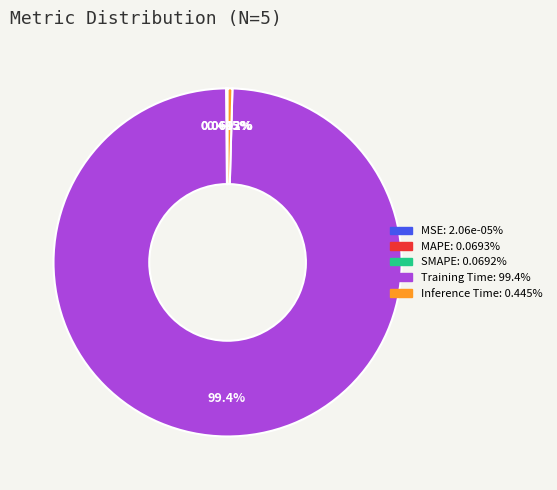

What is the majority slice?

Training Time